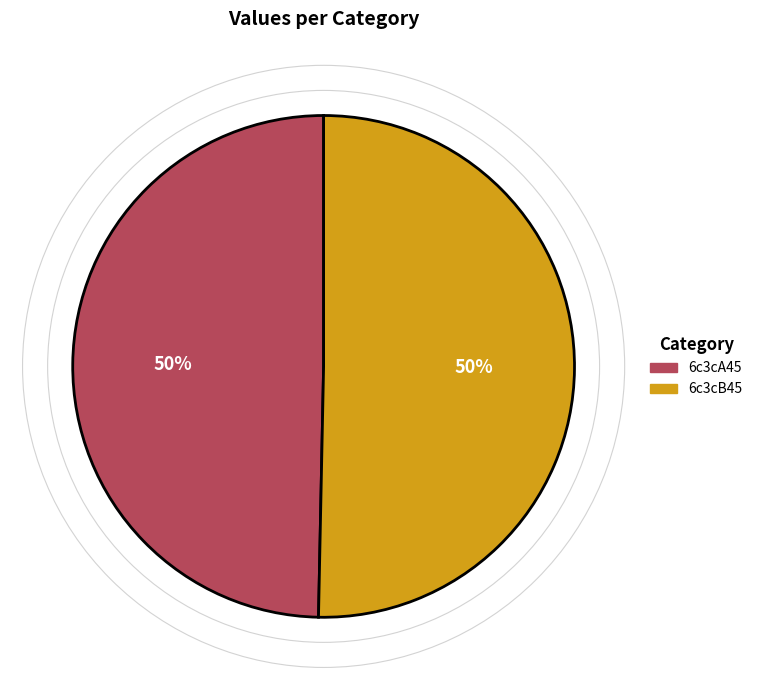

To the nearest percent, what is the average slice percentage?

50%